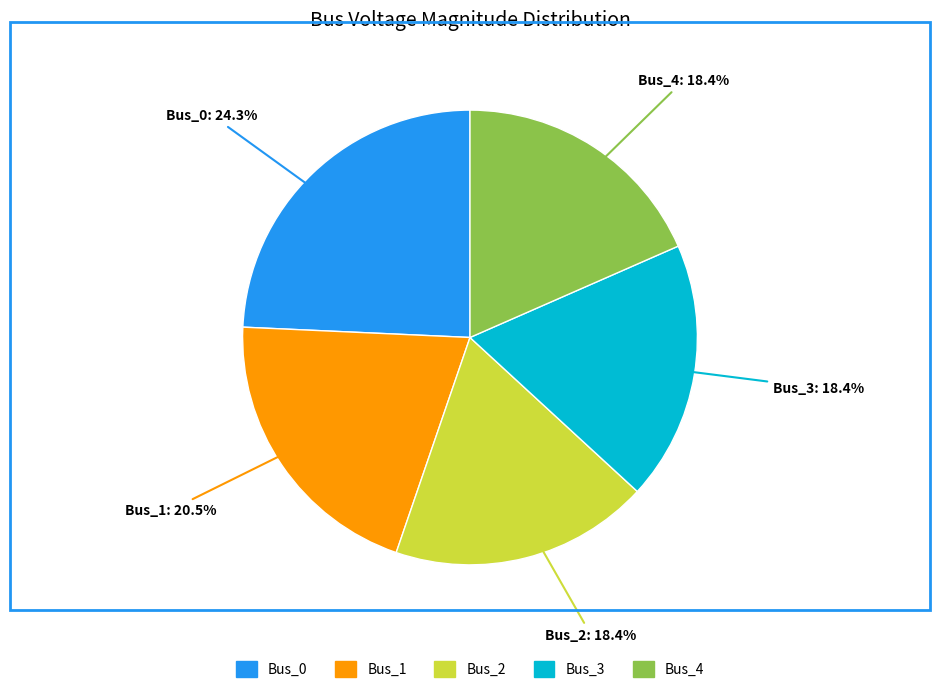

Does any single category account for the majority?

No